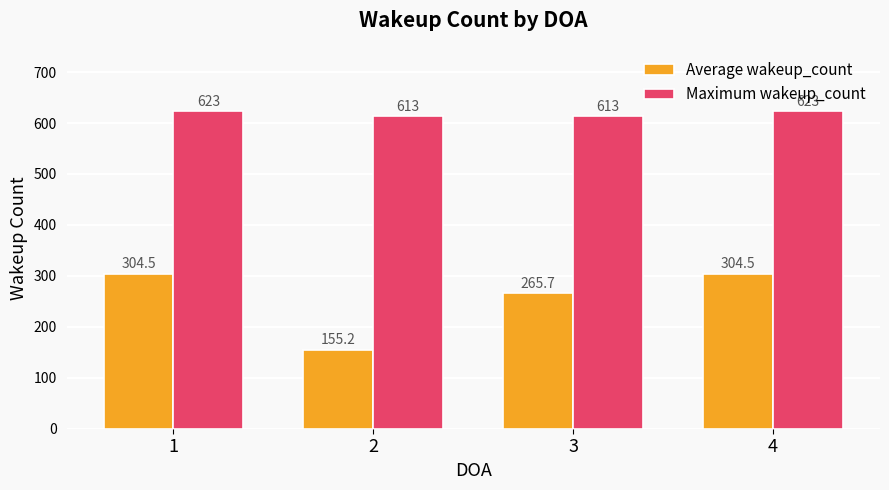

Does the chart contain stacked bars?

No